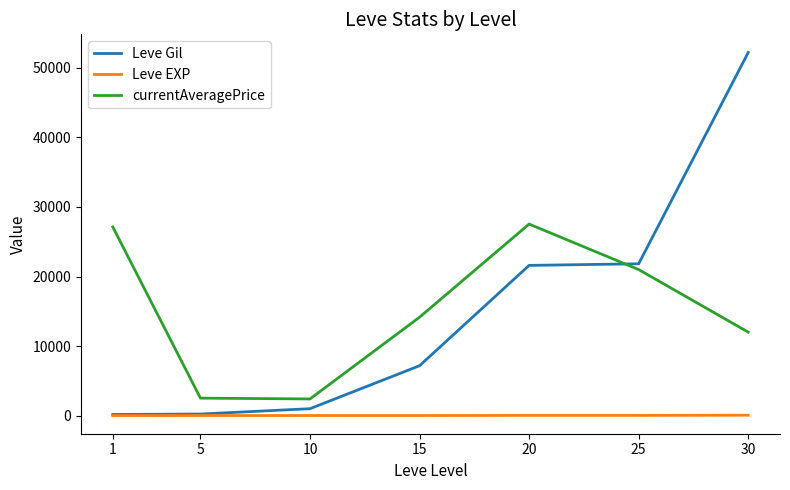

True or false: currentAveragePrice and Leve EXP cross at least once.

False